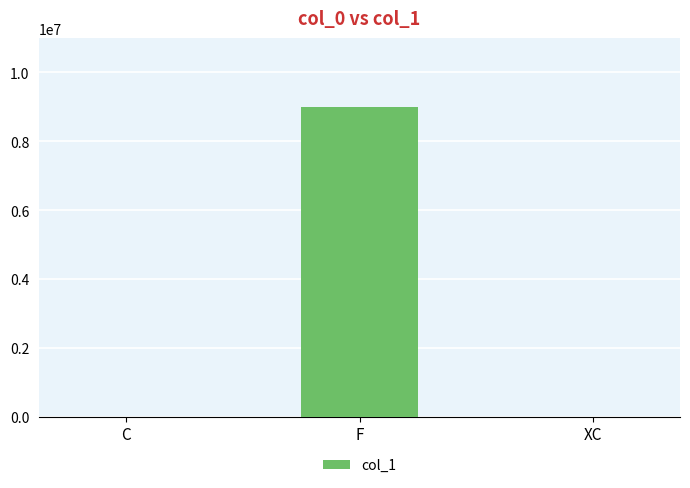

What value does the data have at F?

9000000.0